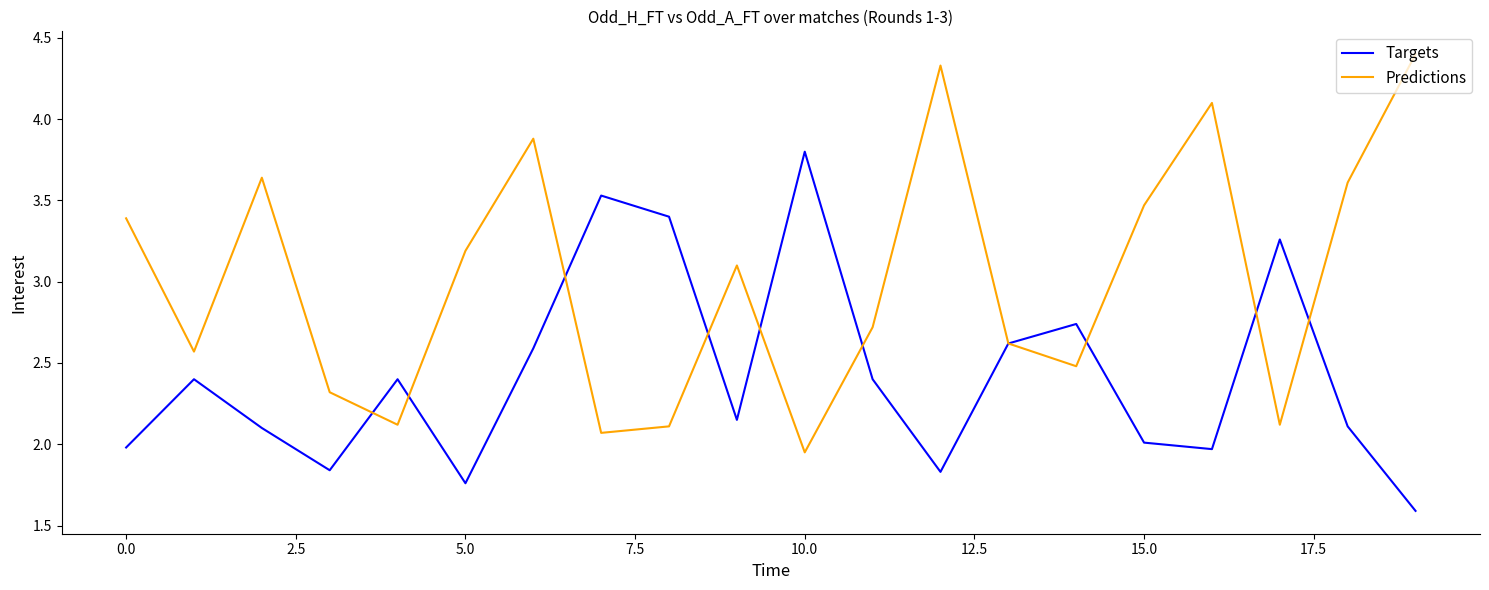

Does the chart have visible grid lines?

No